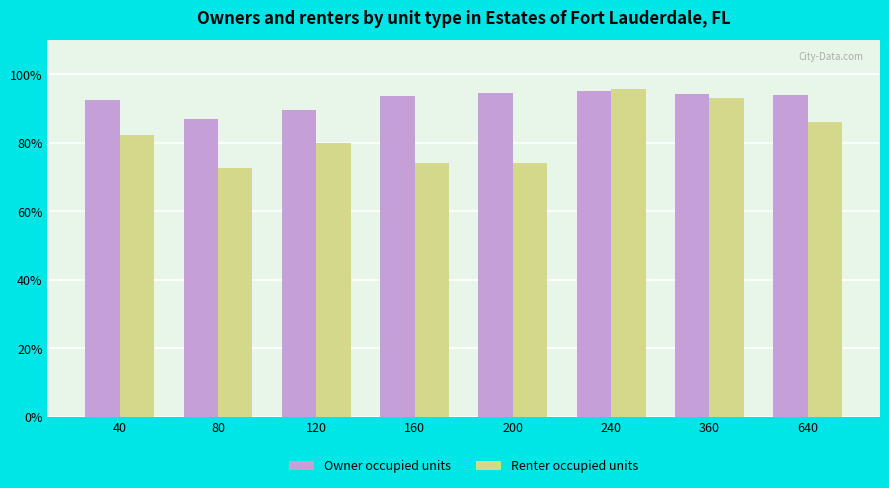

What is the lowest value of the Owner occupied units series?

87.1